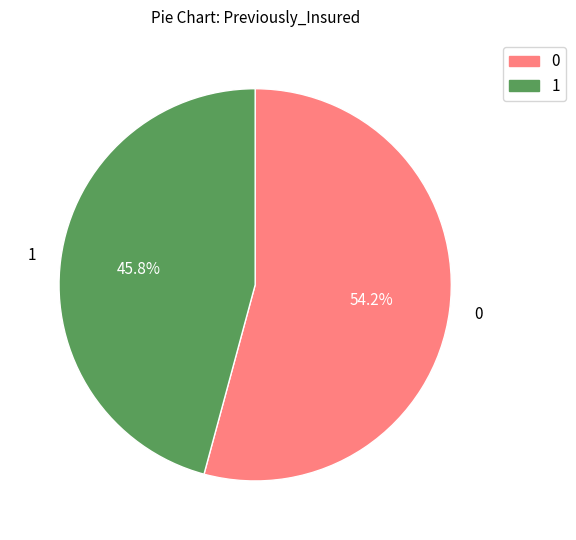

Does any single category account for the majority?

Yes